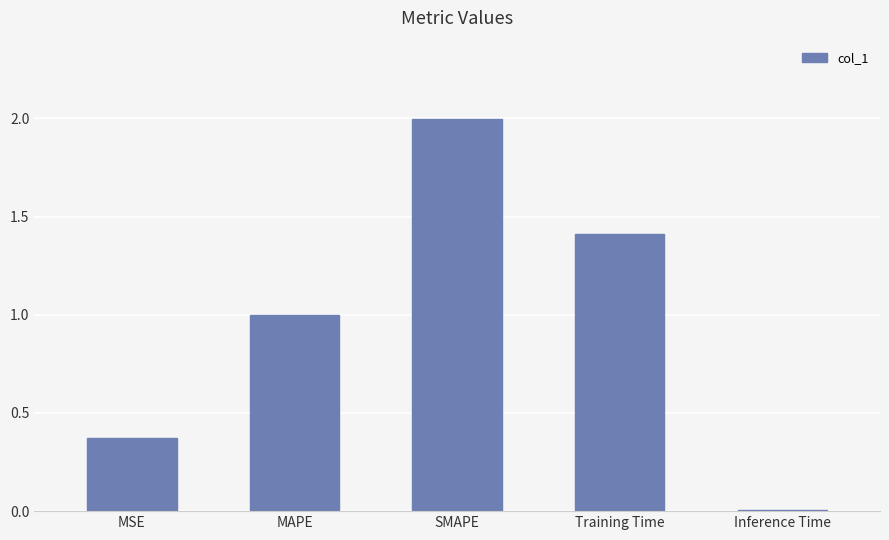

What is the approximate value at SMAPE?

2.0